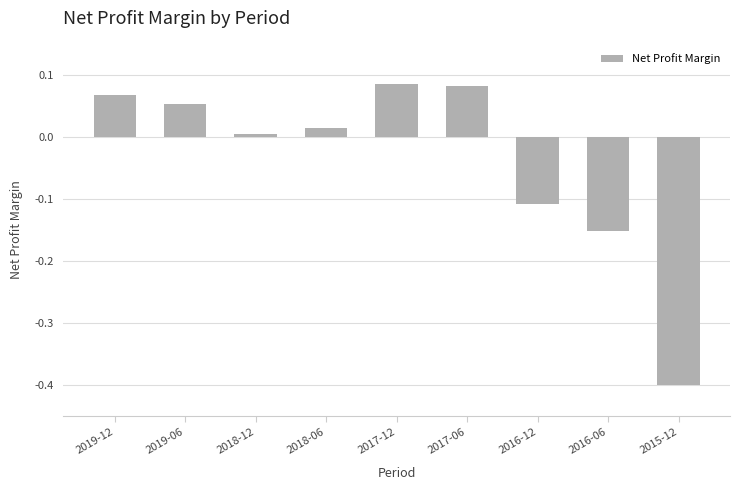

How many negative values are there?

3